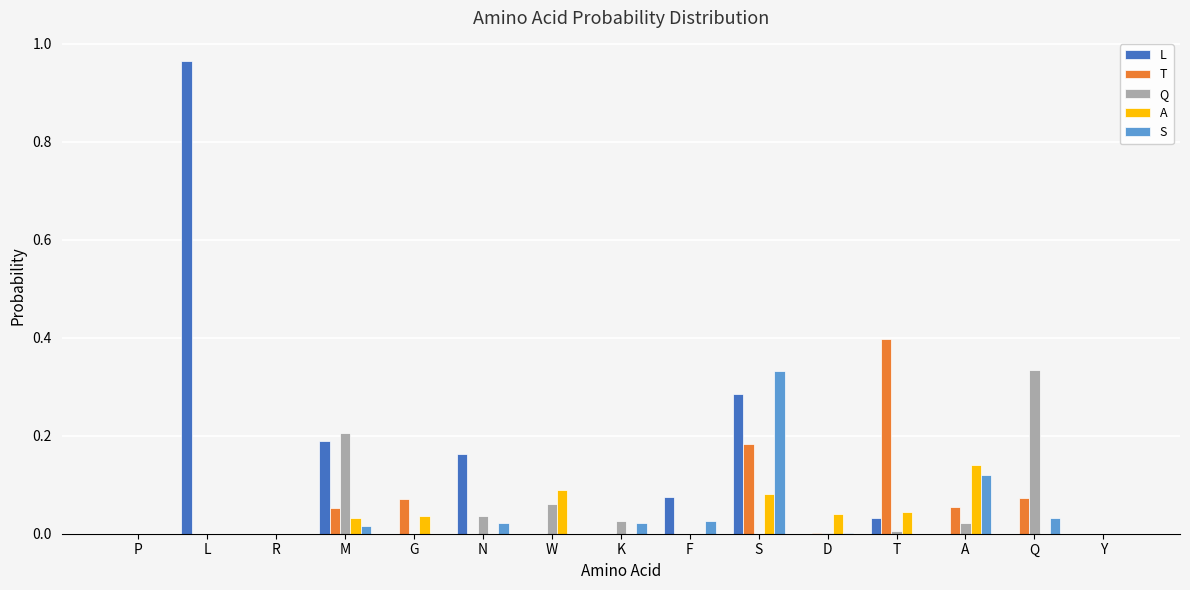

Which category has the highest value across all series?

L